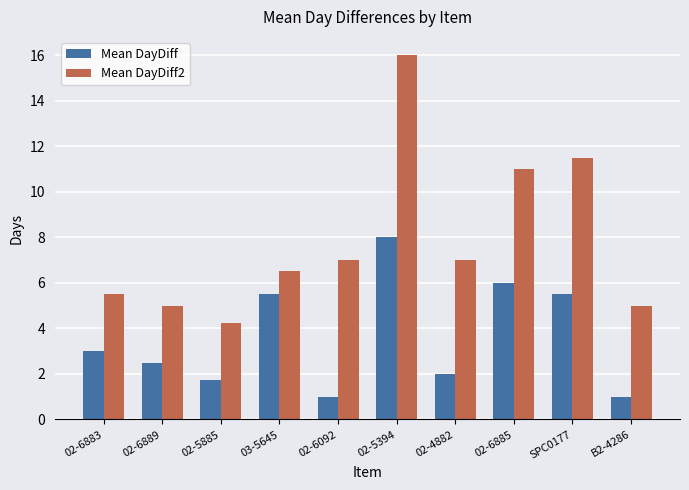

What position from the right is B2-4286?

1